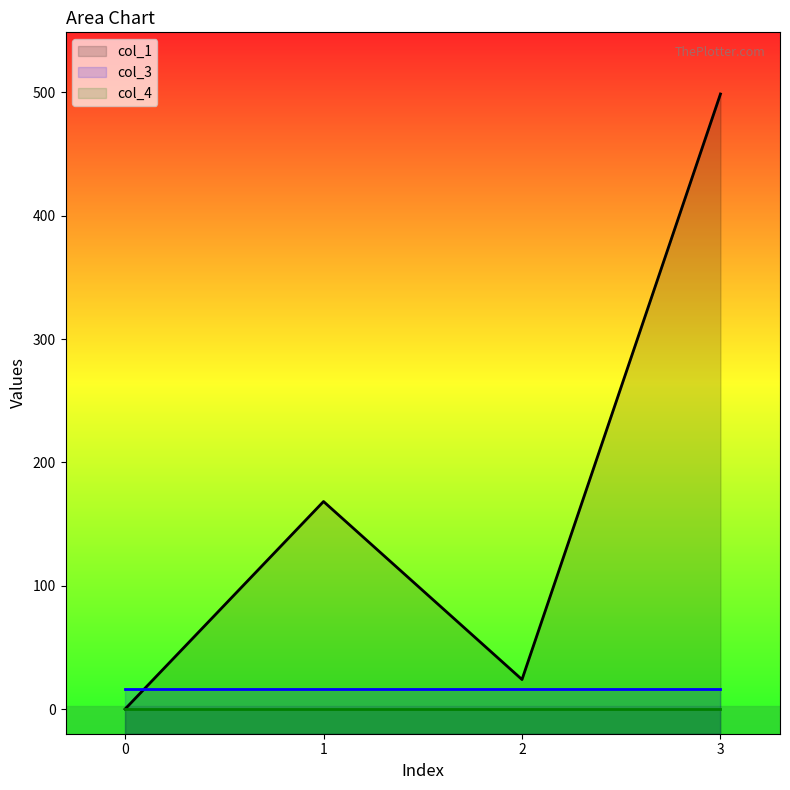

At which category is the sum across all series the highest?

3